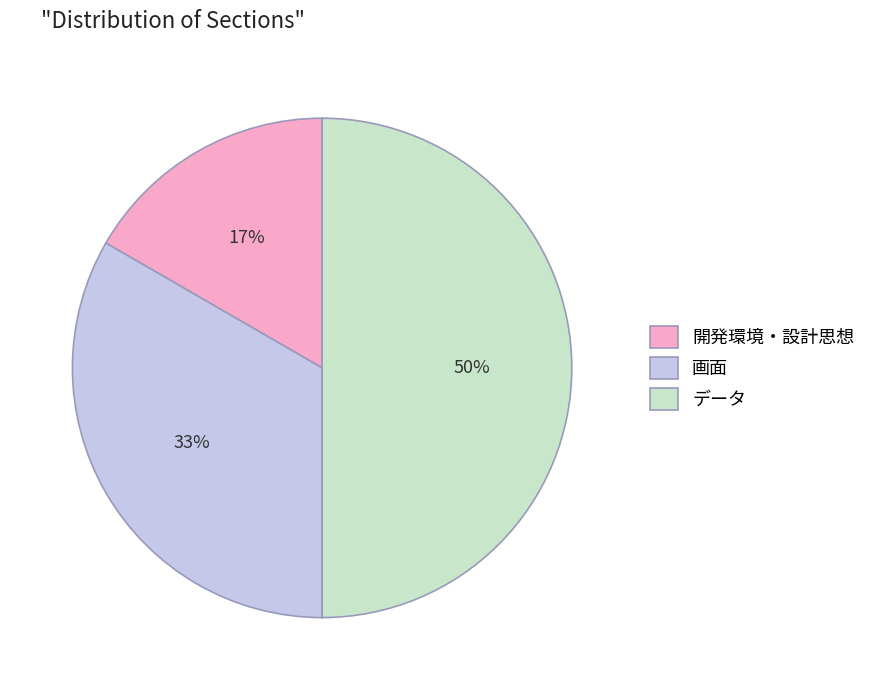

Rank the categories by value from highest to lowest.

データ, 画面, 開発環境・設計思想